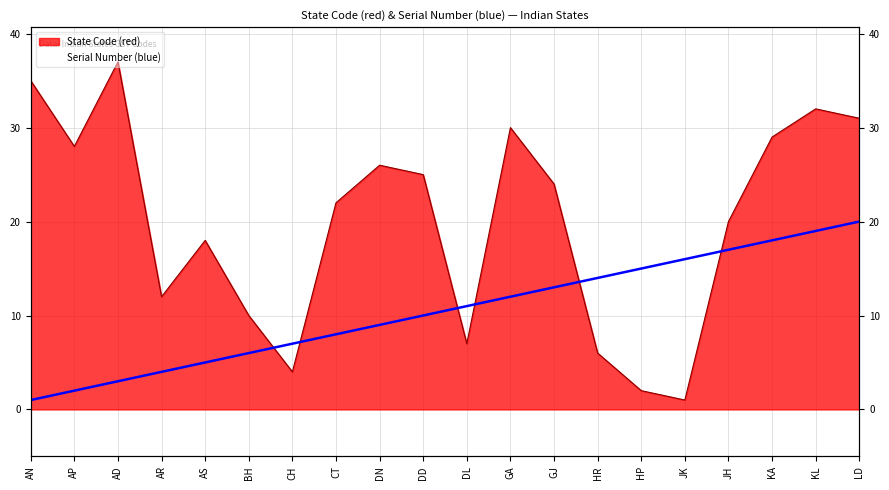

Reading right to left, extract all data points from this chart.

State Code (red): LD=31	KL=32	KA=29	JH=20	JK=1	HP=2	HR=6	GJ=24	GA=30	DL=7	DD=25	DN=26	CT=22	CH=4	BH=10	AS=18	AR=12	AD=37	AP=28	AN=35
Serial Number (blue): LD=20	KL=19	KA=18	JH=17	JK=16	HP=15	HR=14	GJ=13	GA=12	DL=11	DD=10	DN=9	CT=8	CH=7	BH=6	AS=5	AR=4	AD=3	AP=2	AN=1